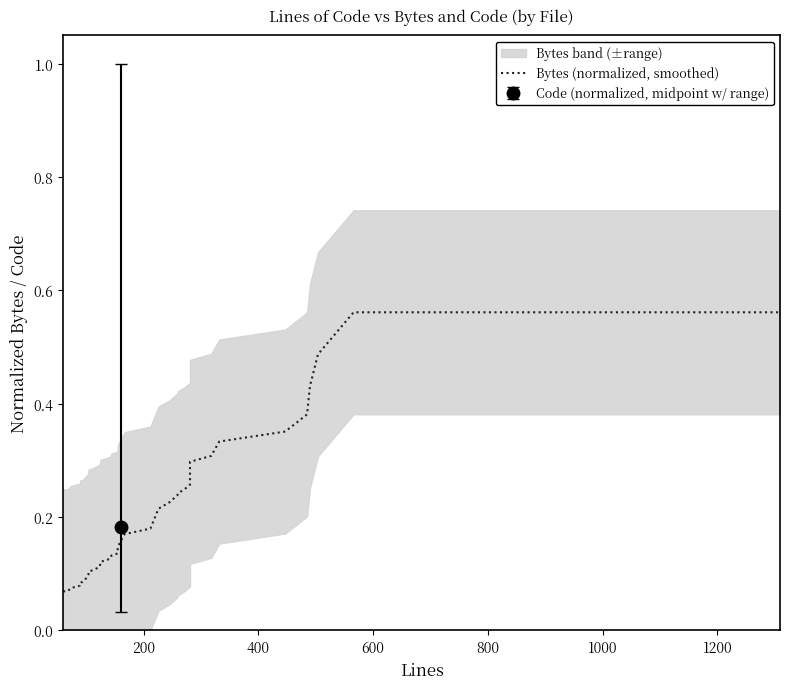

Reading left to right, extract all data points from this chart.

0.1	0.1	0.1	0.1	0.1	0.1	0.1	0.1	0.1	0.1	0.1	0.1	0.1	0.1	0.1	0.1	0.1	0.1	0.1	0.1	0.2	0.2	0.2	0.2	0.2	0.2	0.2	0.2	0.3	0.3	0.3	0.3	0.4	0.4	0.4	0.5	0.6	0.6	0.6	0.6